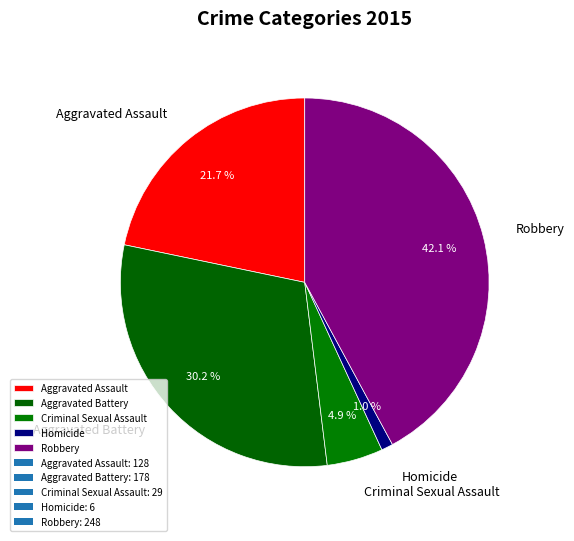

Is the sum of Robbery and Criminal Sexual Assault greater than half?

No